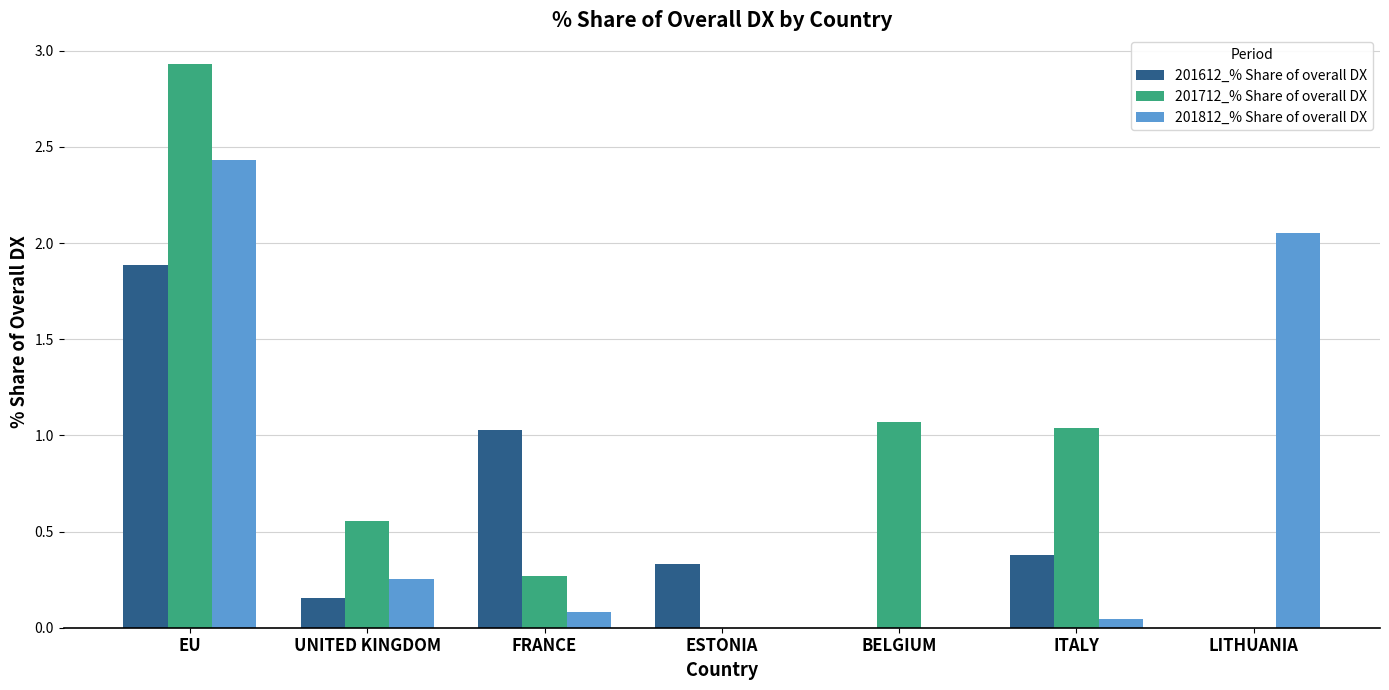

How many distinct data groups are displayed?

3